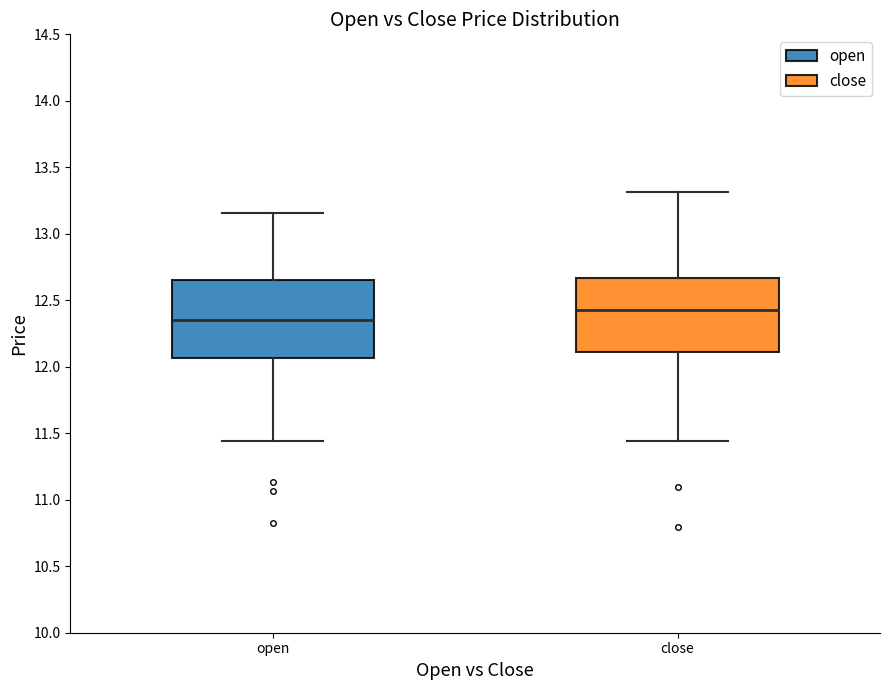

Which box has the highest median line?

close